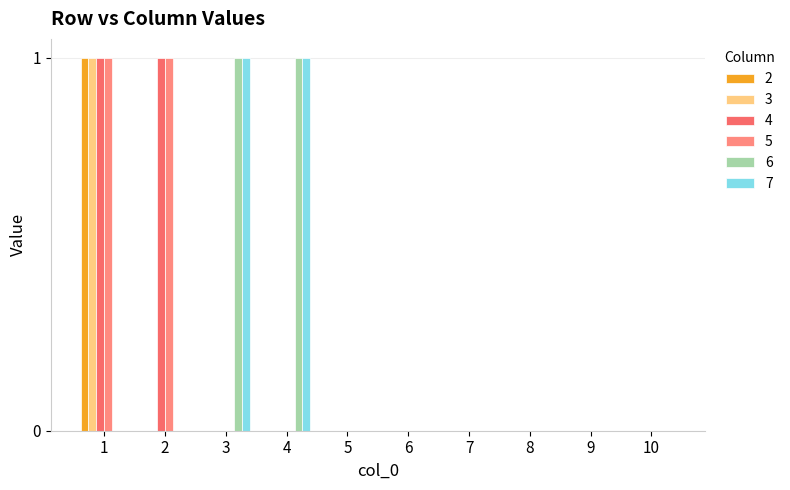

At which category is the sum across all series the highest?

1